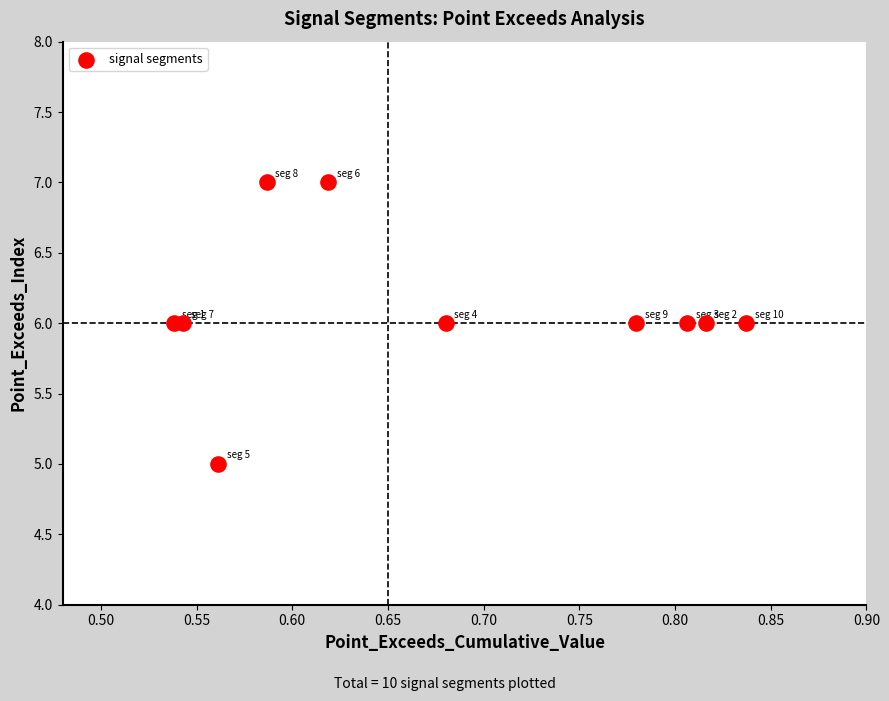

What is the average Y value?

6